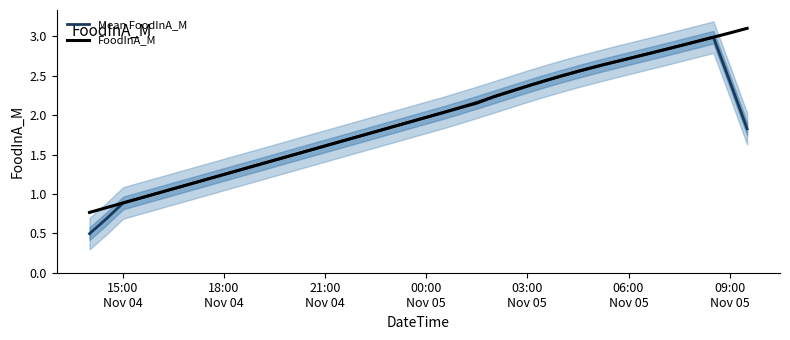

What is the minimum value for Mean FoodInA_M?

0.5